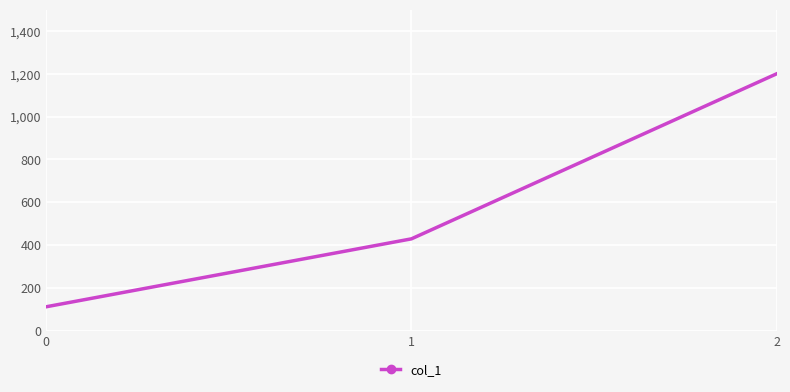

List the labels in order of value, largest first.

2, 1, 0